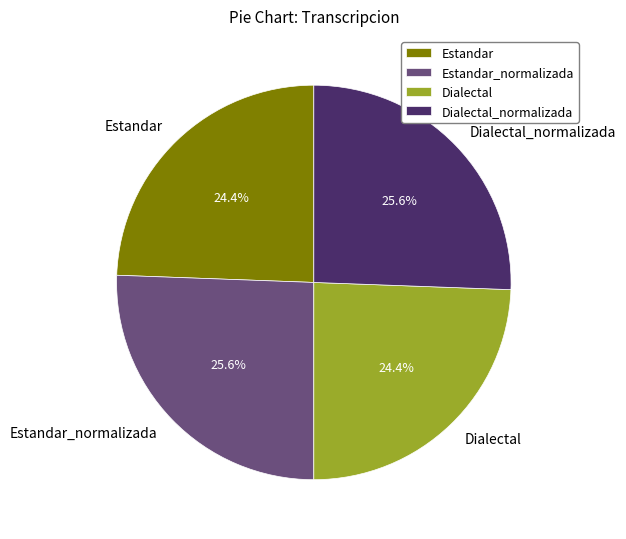

To the nearest percent, what portion does Dialectal represent?

24%